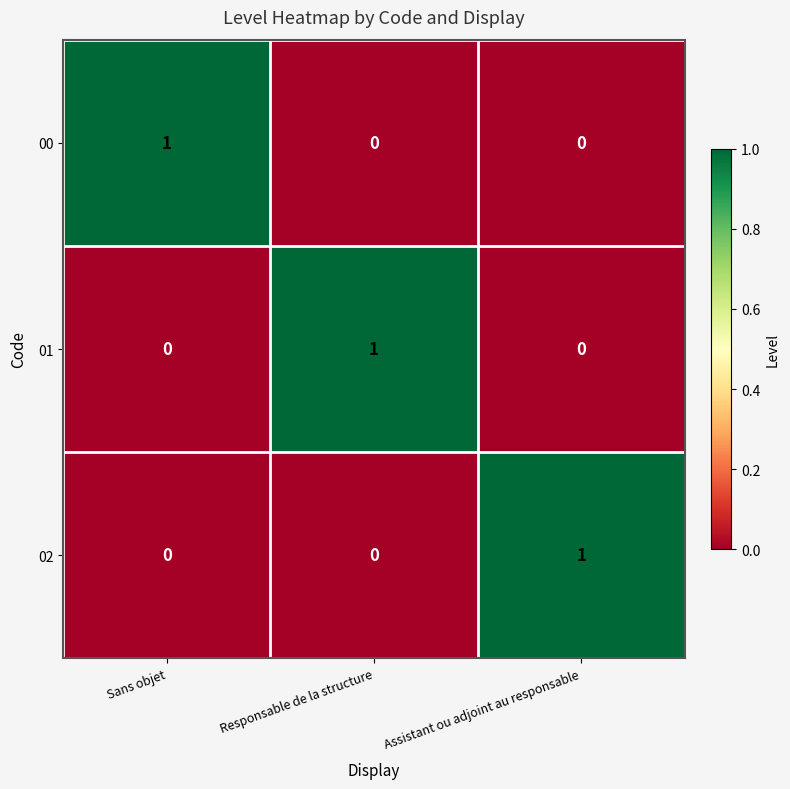

The value of 00 at Responsable de la structure is 1. True or false?

False